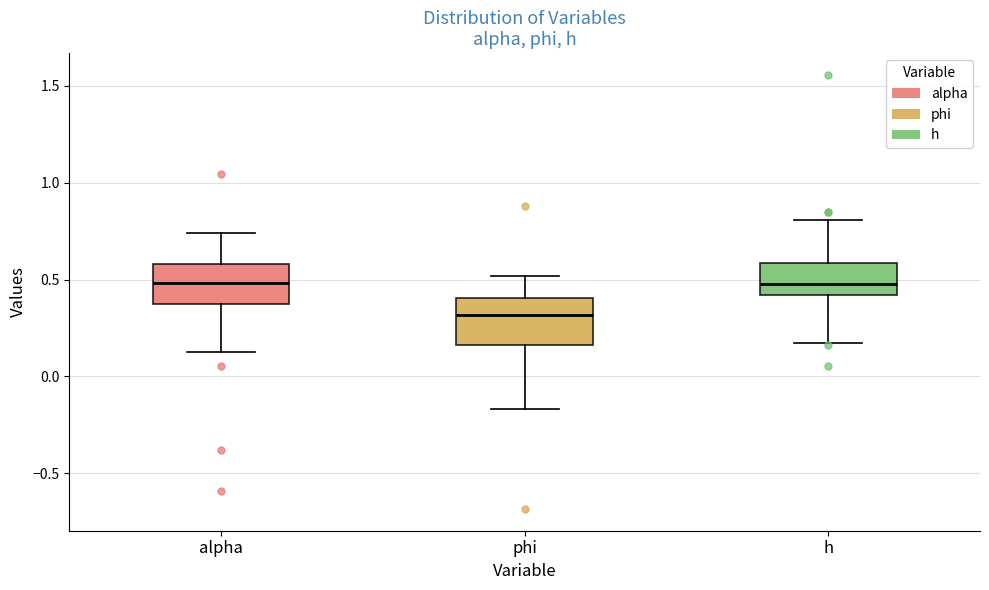

Reading left to right, read every box against the y-axis: the position of its median line, the range the box covers, and the ends of its whiskers. The values are not printed on the chart, so give them approximately, as read against the axis.

alpha: median 0.50, box 0.35 to 0.60, whiskers 0.10 to 0.75
phi: median 0.30, box 0.15 to 0.40, whiskers -0.15 to 0.50
h: median 0.50, box 0.40 to 0.60, whiskers 0.15 to 0.80